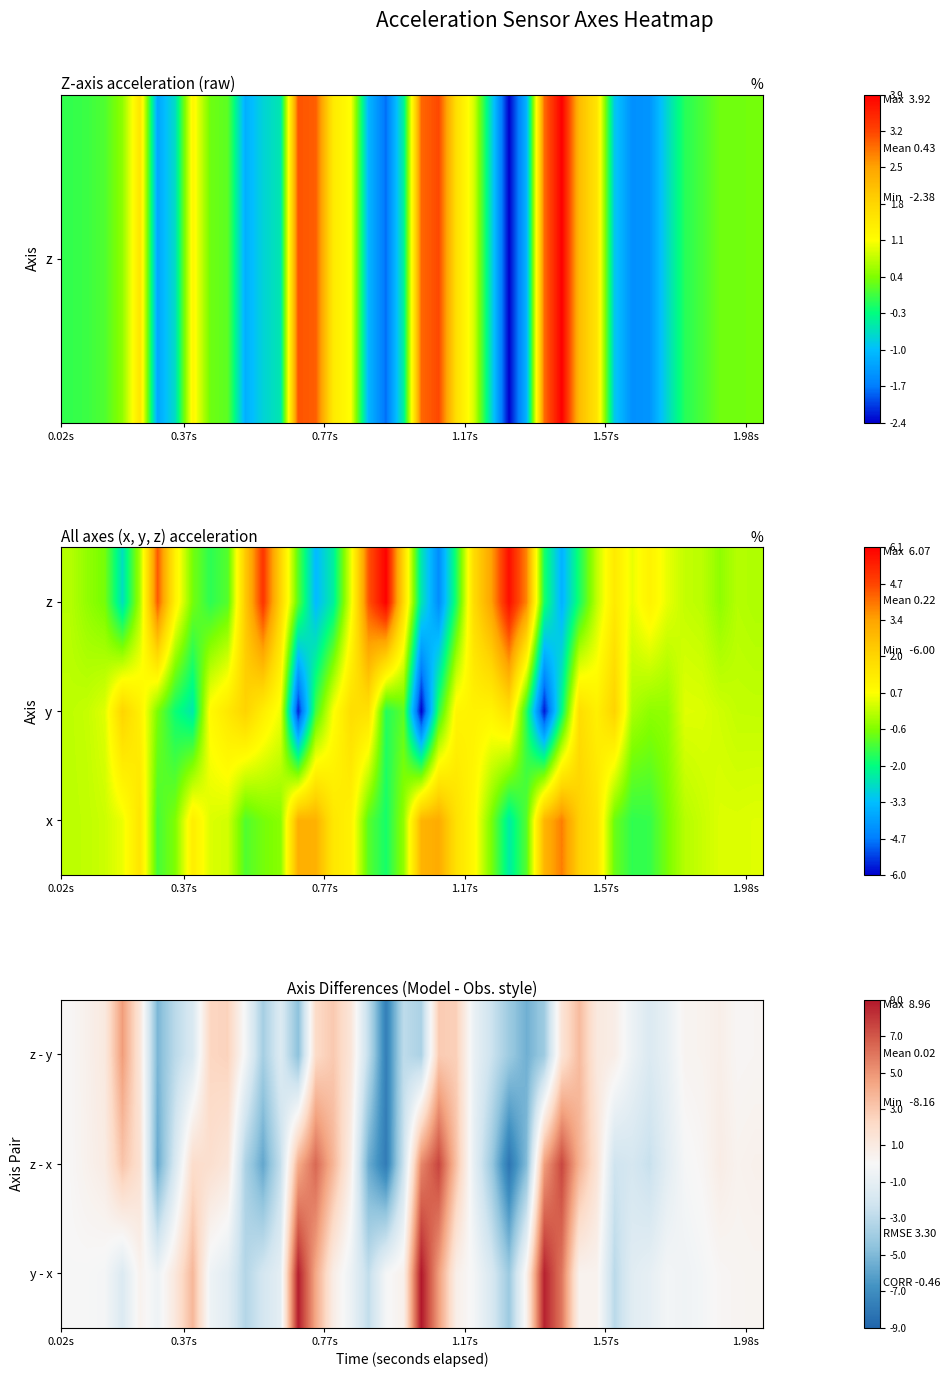

Count the number of categories in the chart.

40